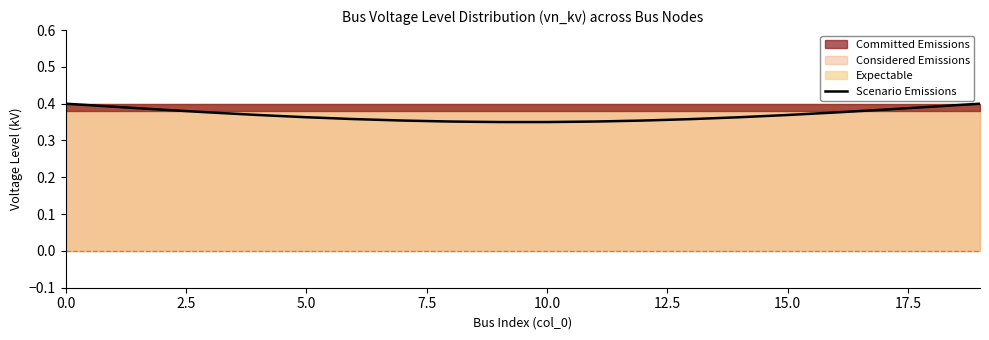

What is the value of the 15th point from the left?

0.4